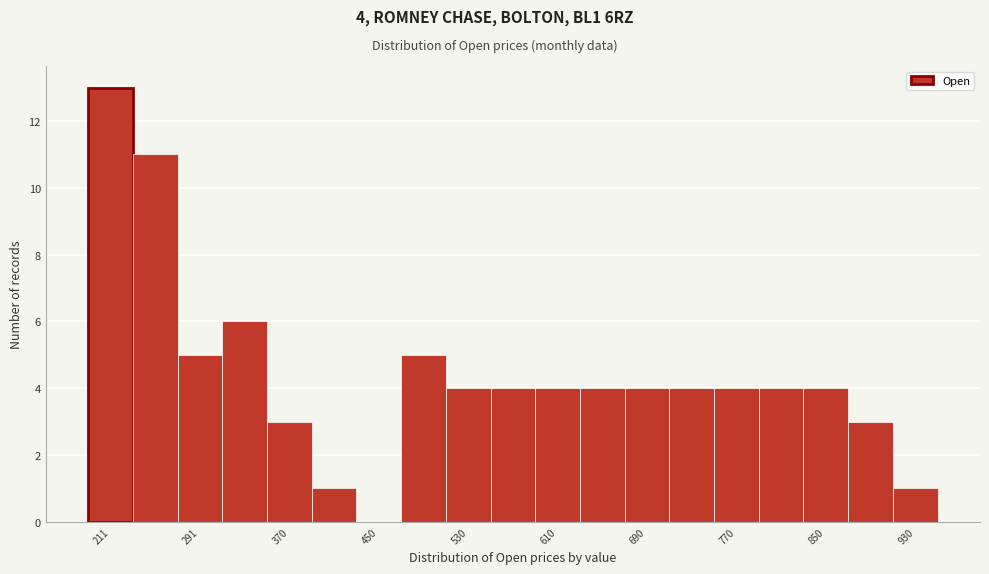

Around what value on the x-axis is the tallest bar? Give the approximate position of its centre, as read against the axis.

210